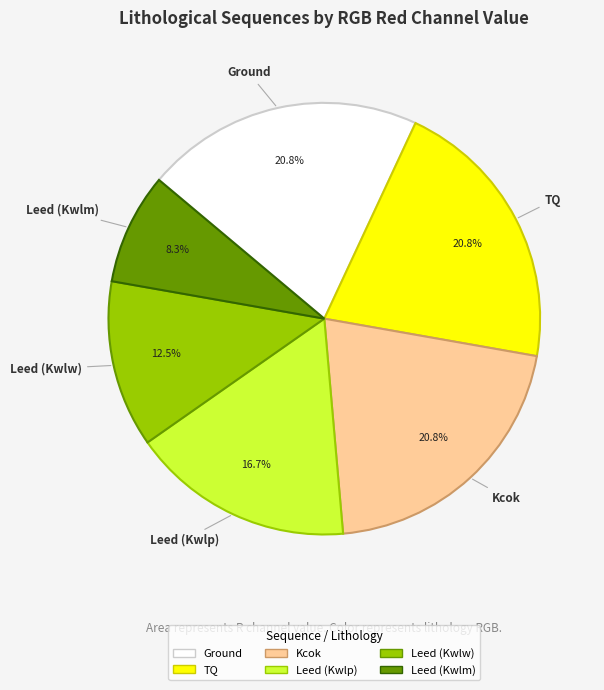

To the nearest percent, what is the average slice percentage?

17%